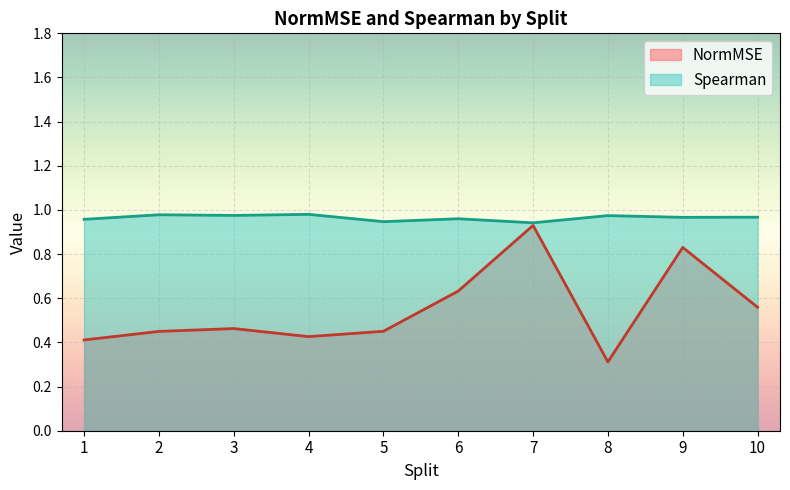

In NormMSE, how many points are lower than both neighbors (excluding endpoints)?

2